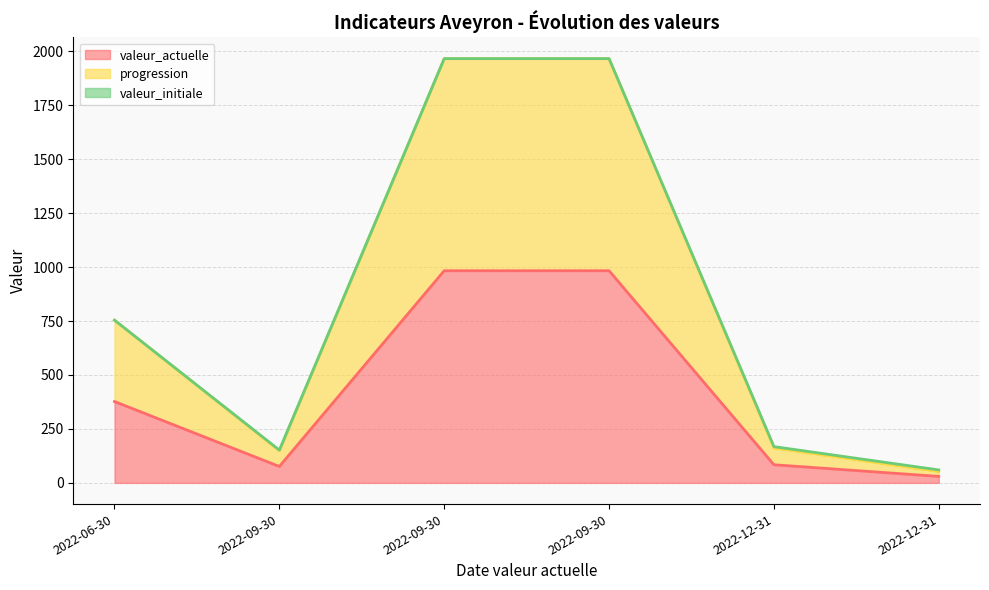

Which series has the widest spread of values?

progression